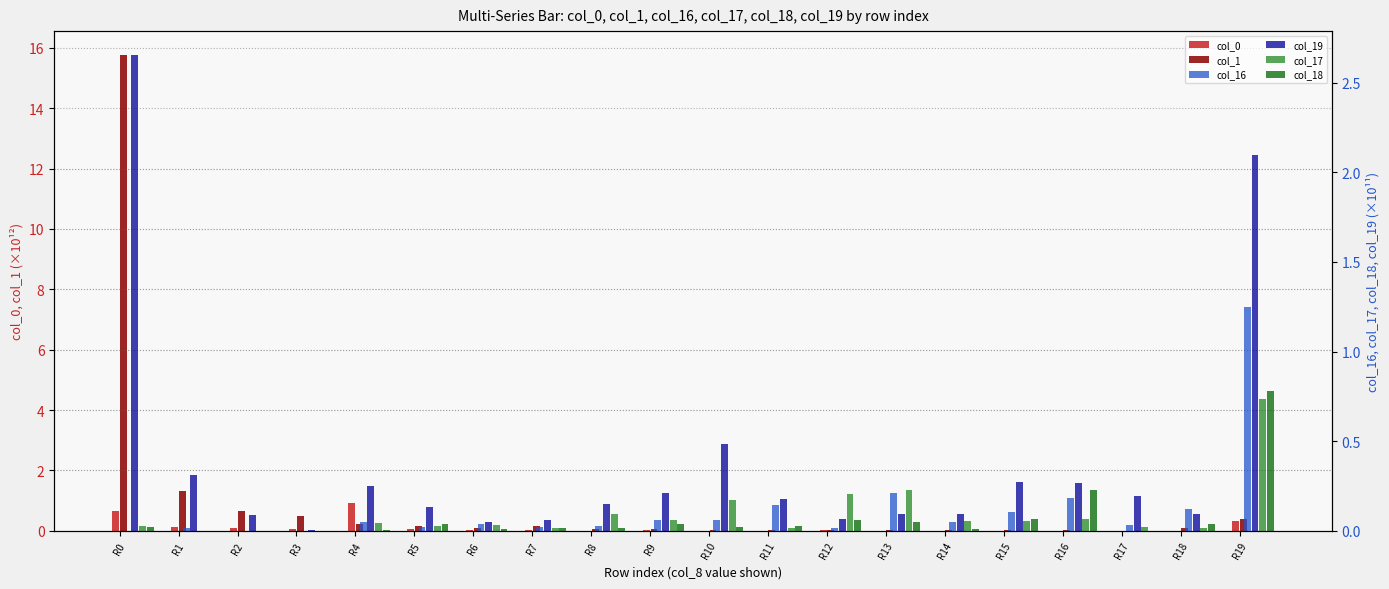

How many distinct data groups are displayed?

6